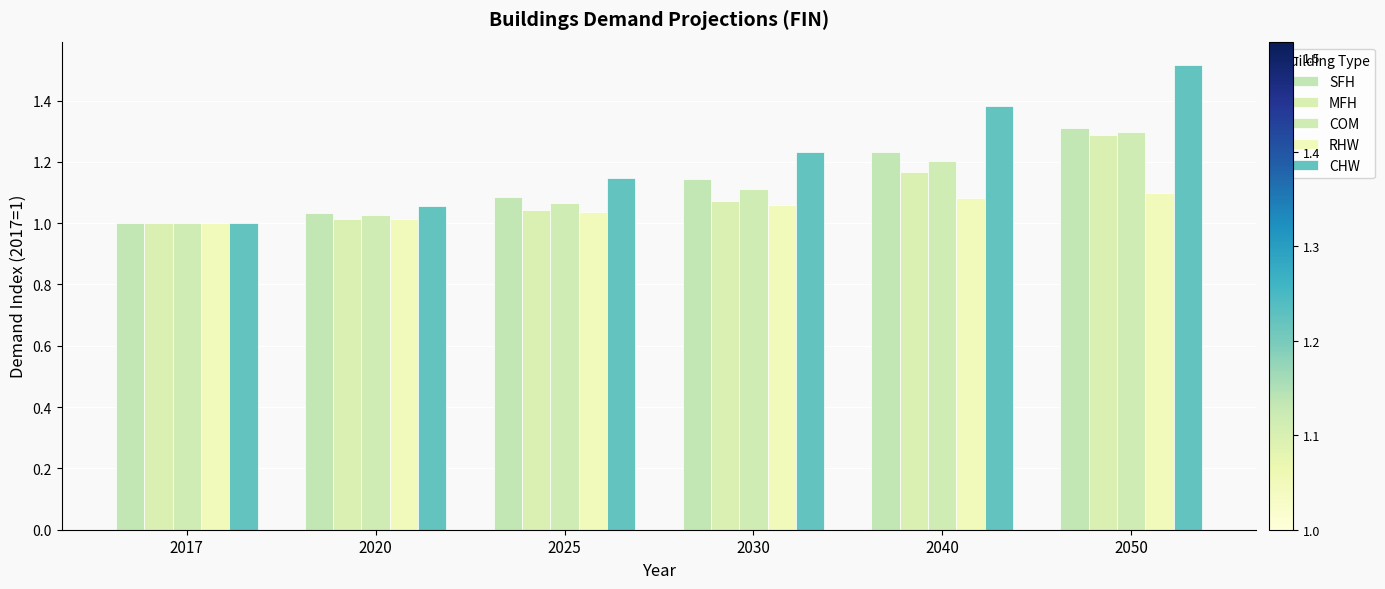

Reading right to left, extract all data points from this chart.

SFH: 1.3	1.2	1.1	1.1	1.0	1.0
MFH: 1.3	1.2	1.1	1.0	1.0	1.0
COM: 1.3	1.2	1.1	1.1	1.0	1.0
RHW: 1.1	1.1	1.1	1.0	1.0	1.0
CHW: 1.5	1.4	1.2	1.1	1.1	1.0